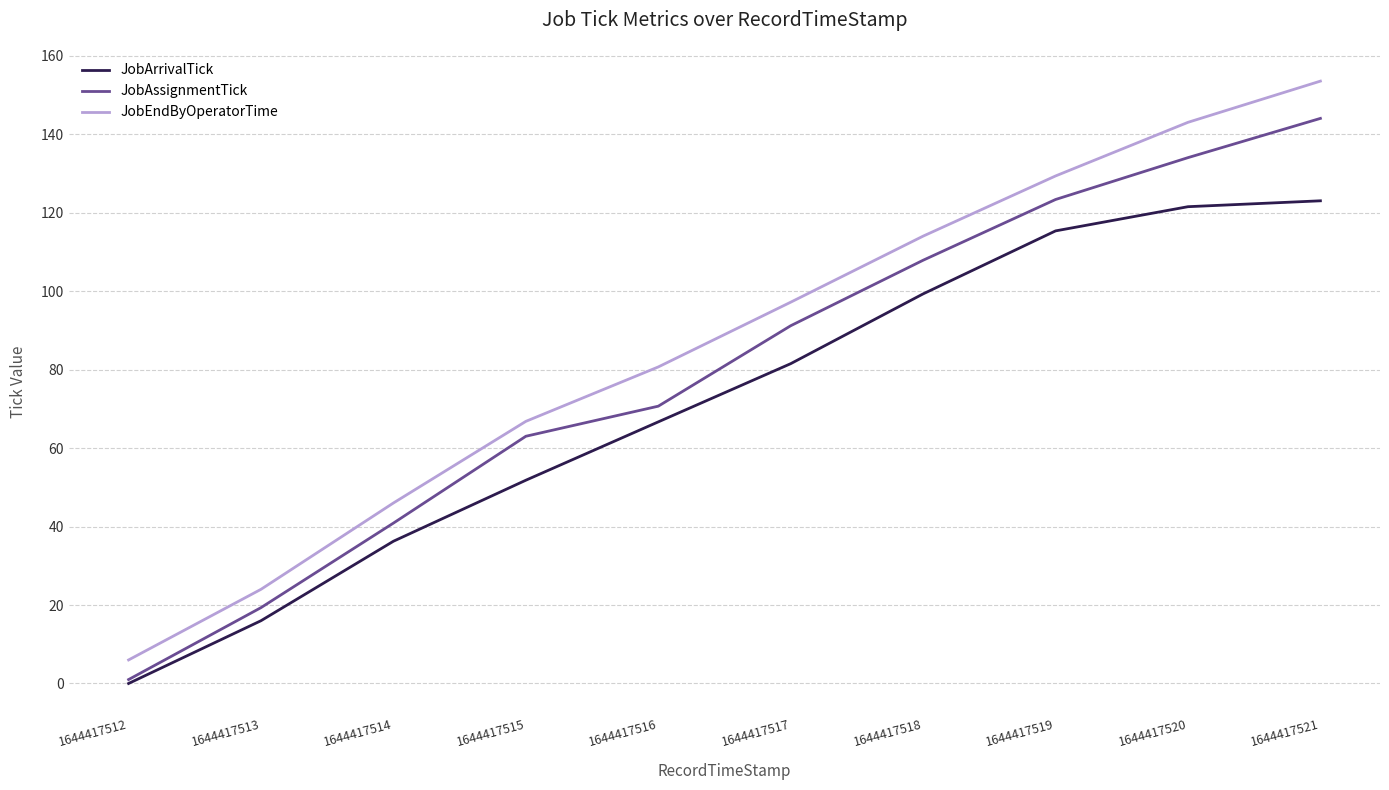

What is the spread (max minus min) of values at 1644417519?

14.0